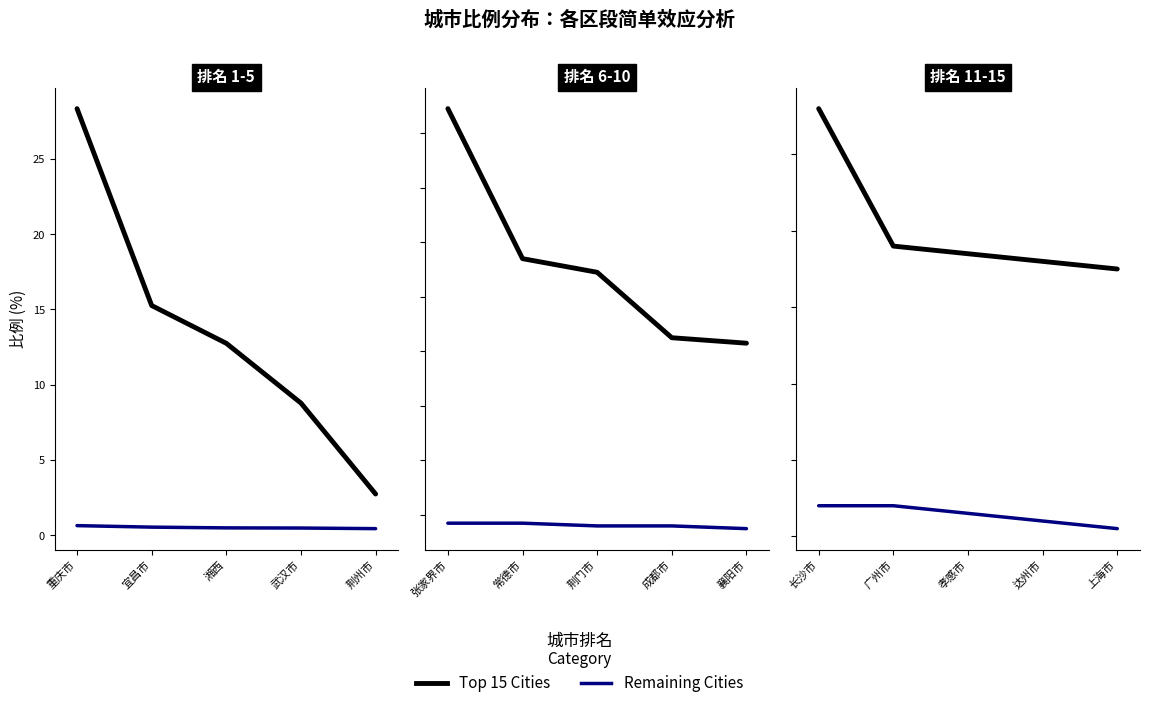

At how many categories does at least one series exceed 5?

4